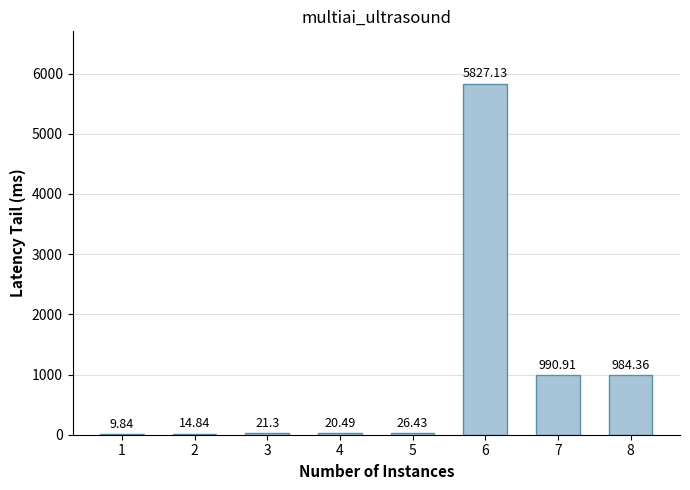

How many series are shown in this chart?

1